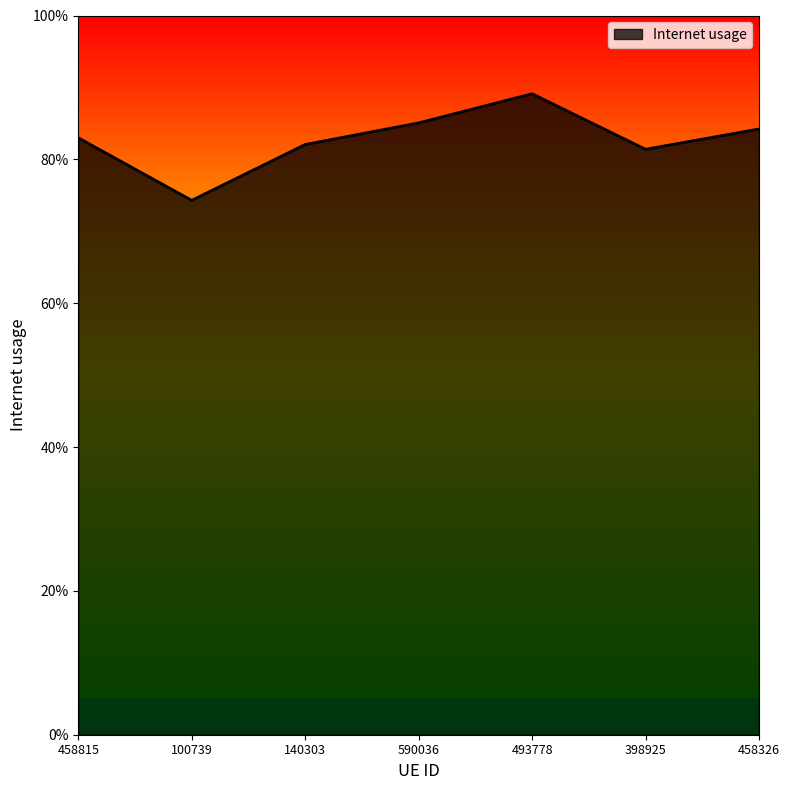

What is the minimum value shown in the chart?

0.7